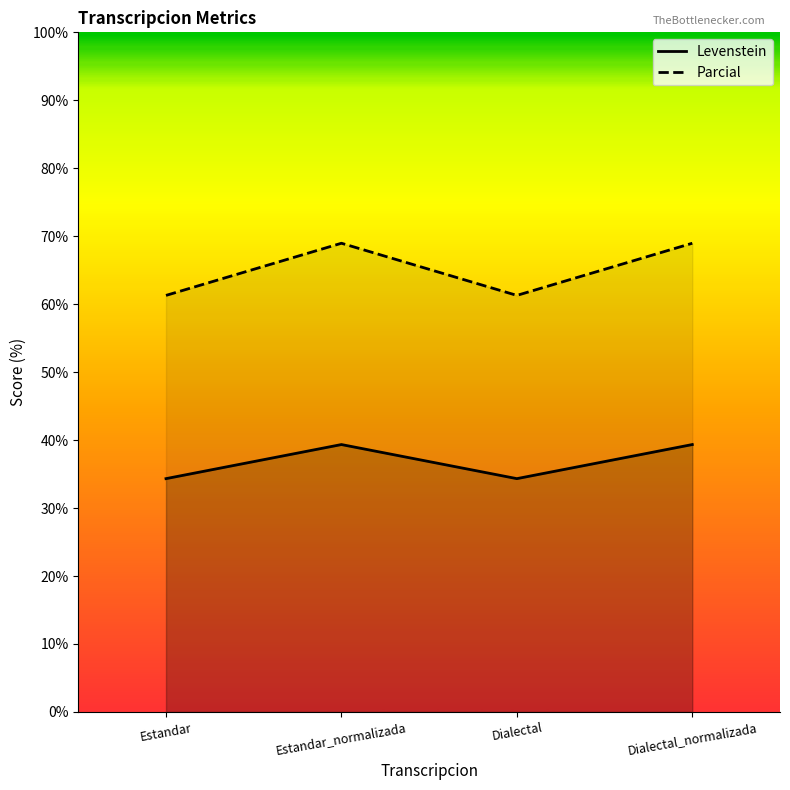

At which label does Parcial reach its minimum?

Estandar